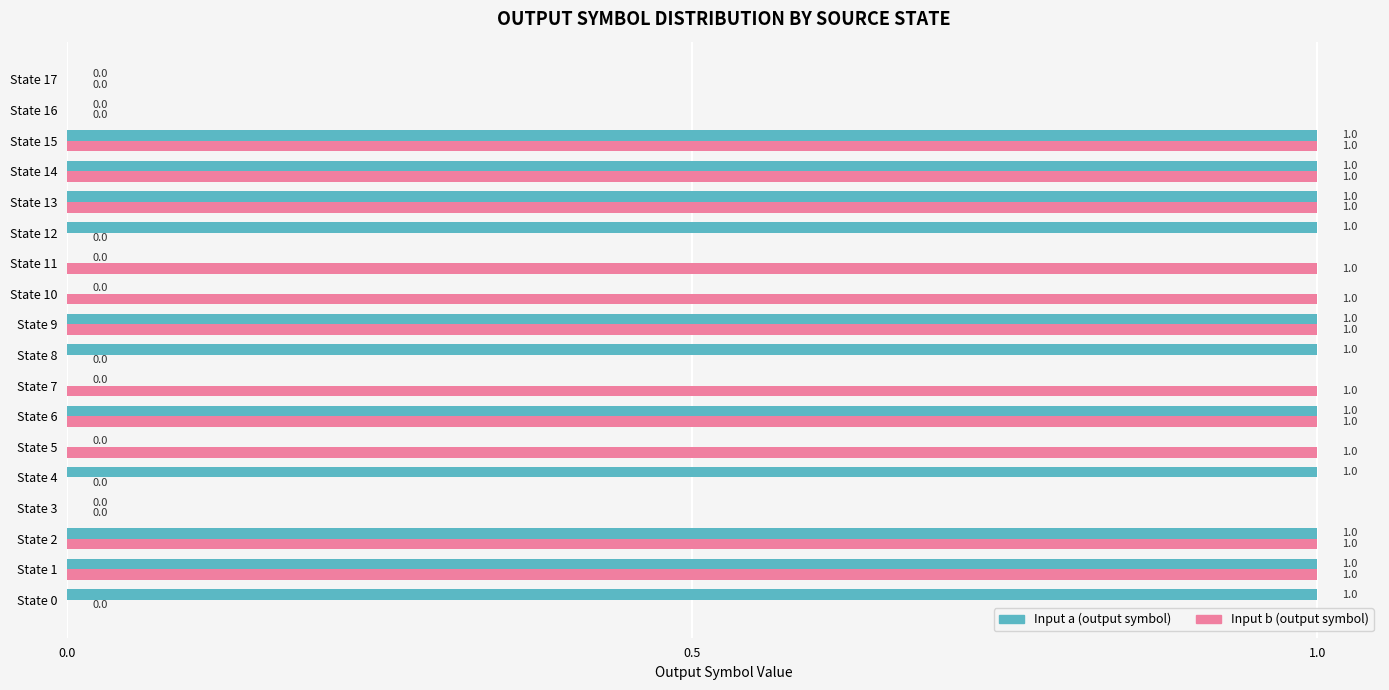

How many distinct data groups are displayed?

2